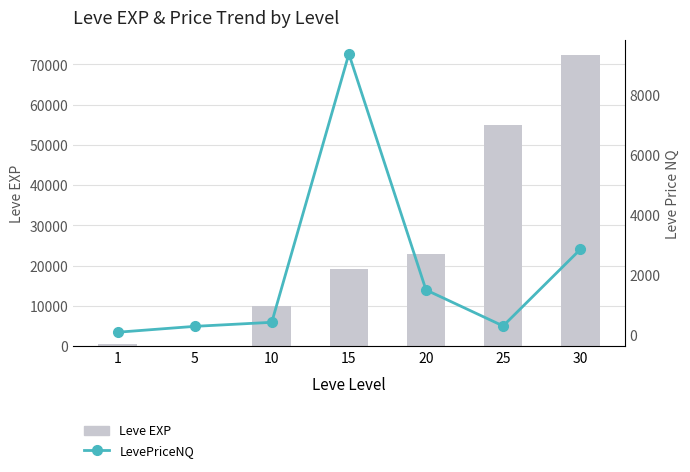

Which label corresponds to the smallest value in the chart?

5